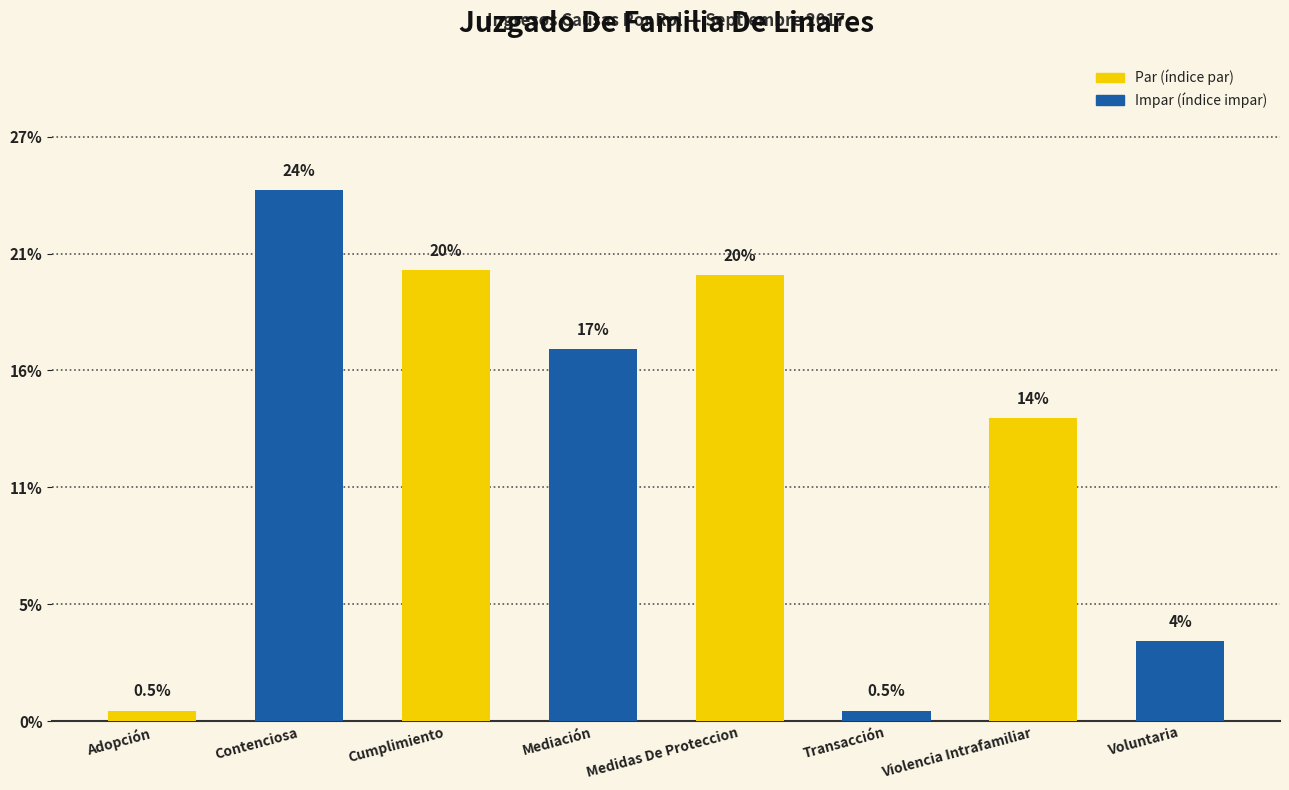

Does the chart contain any negative values?

No